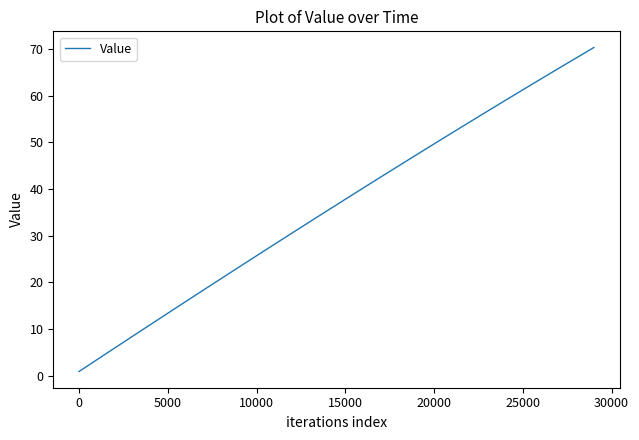

True or false: there are more than 2 points higher than both neighbors.

False